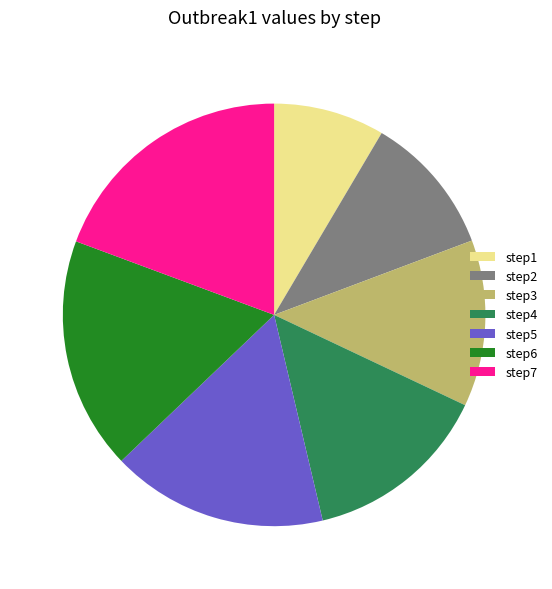

Which category has the smallest portion of the pie?

step1